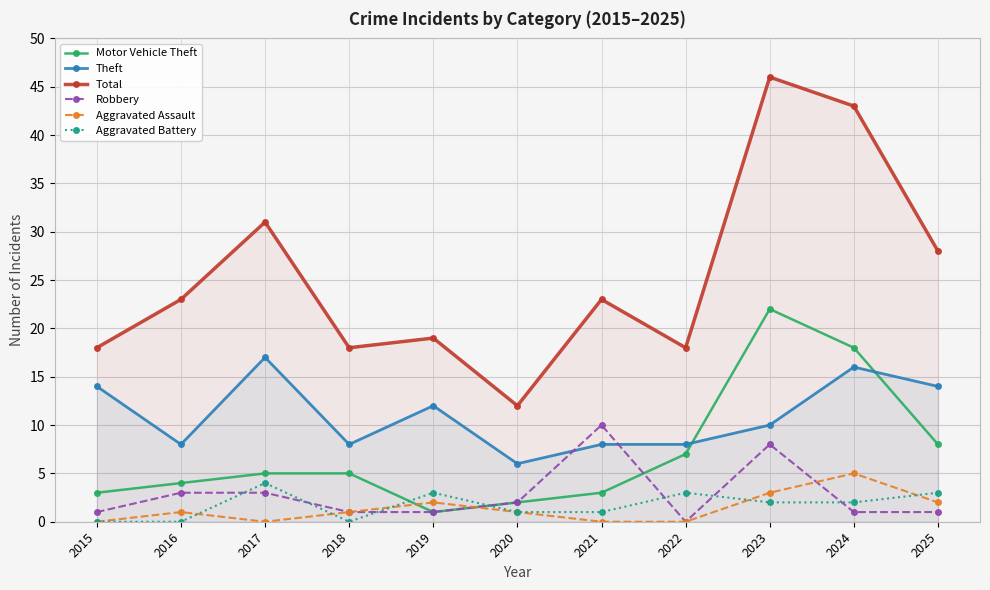

Reading left to right, list all the values displayed in this chart.

Motor Vehicle Theft: 3	4	5	5	1	2	3	7	22	18	8
Theft: 14	8	17	8	12	6	8	8	10	16	14
Total: 18	23	31	18	19	12	23	18	46	43	28
Robbery: 1	3	3	1	1	2	10	0	8	1	1
Aggravated Assault: 0	1	0	1	2	1	0	0	3	5	2
Aggravated Battery: 0	0	4	0	3	1	1	3	2	2	3